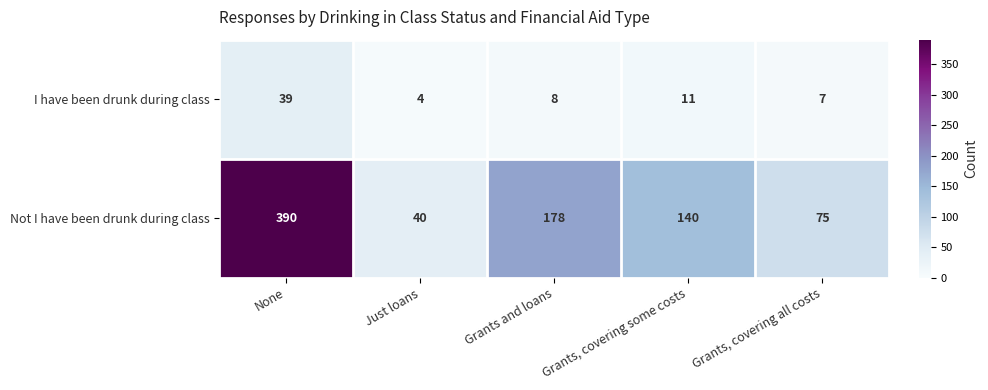

At which category does the chart reach its minimum across all series?

Just loans